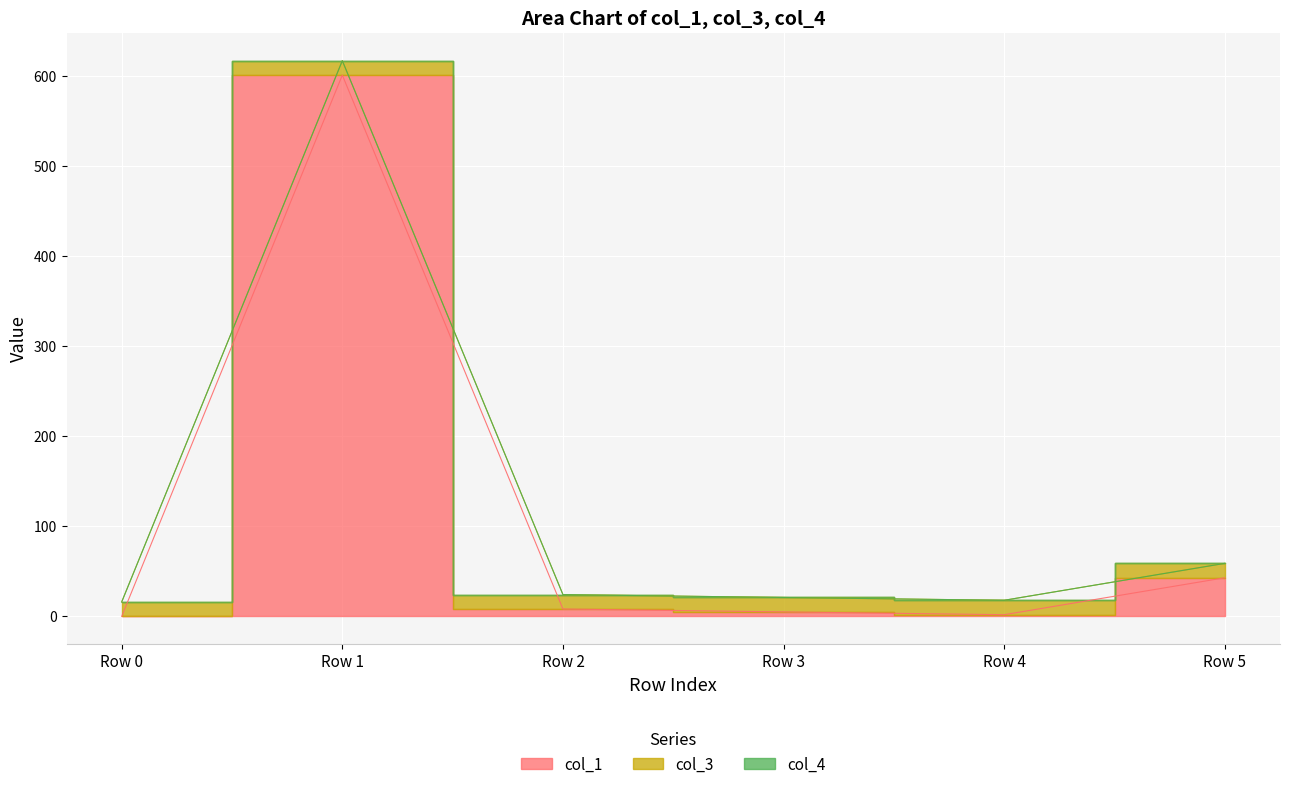

What is the maximum value for col_1?

601.1